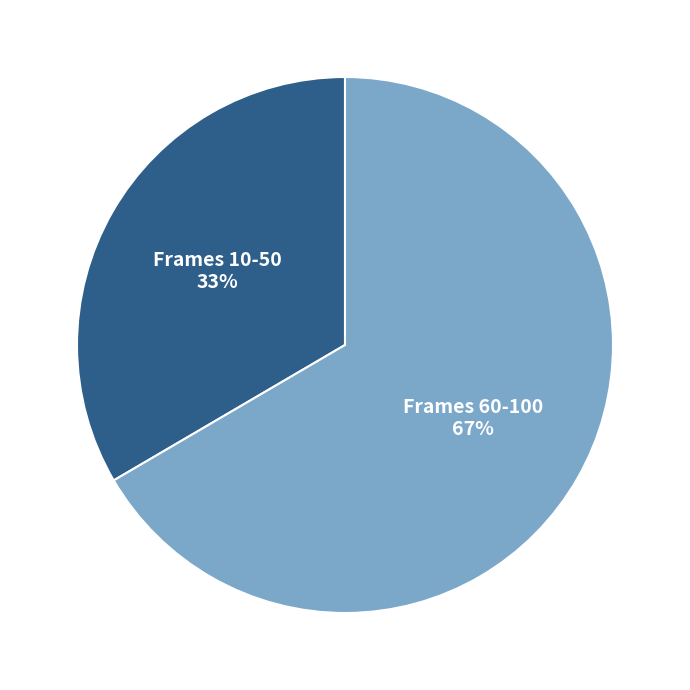

Rank the categories by value from highest to lowest.

Frames 60-100, Frames 10-50